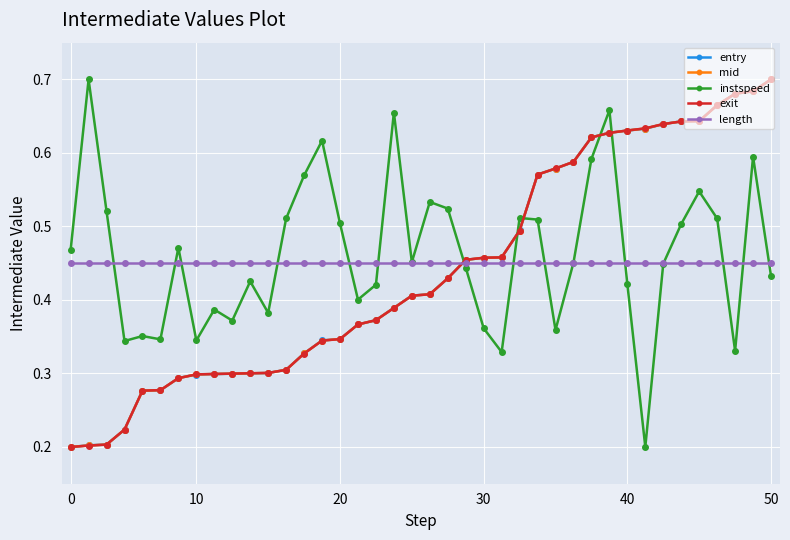

True or false: length and mid cross at least once.

True